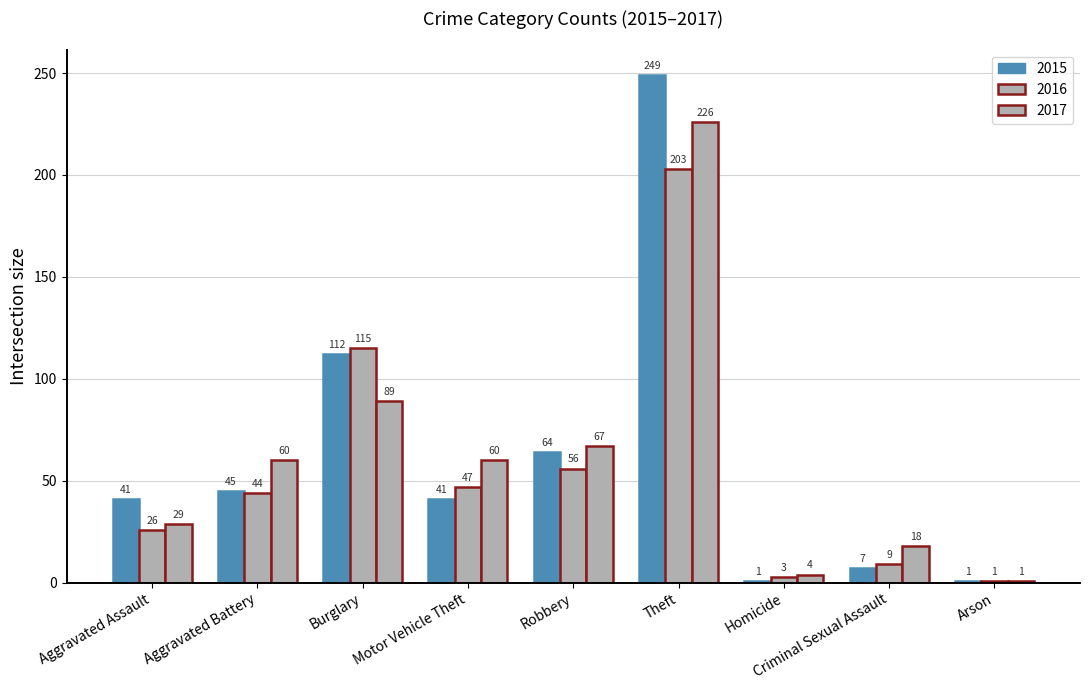

What is the label of the 6th bar from the left?

Theft